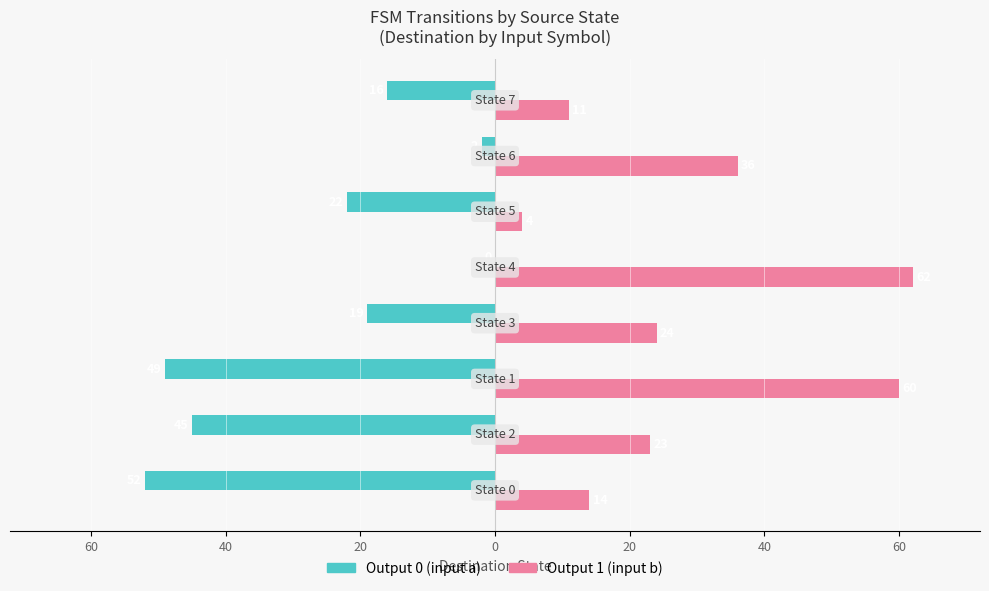

What is the sum of all Output 1 (input b) values?

234